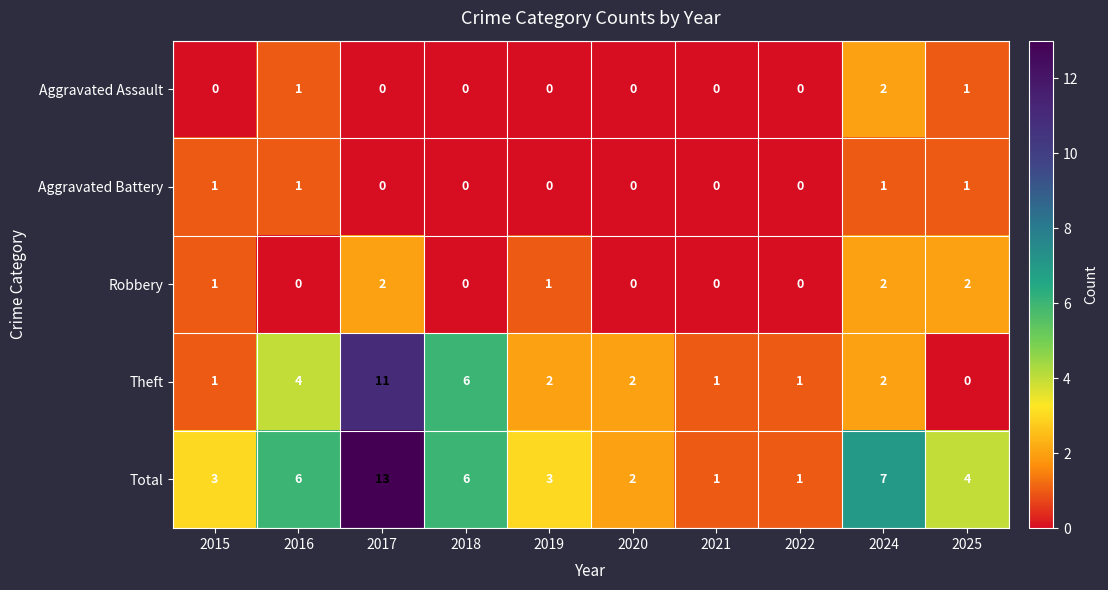

The Theft series shows 1 at 2016. True or false?

False